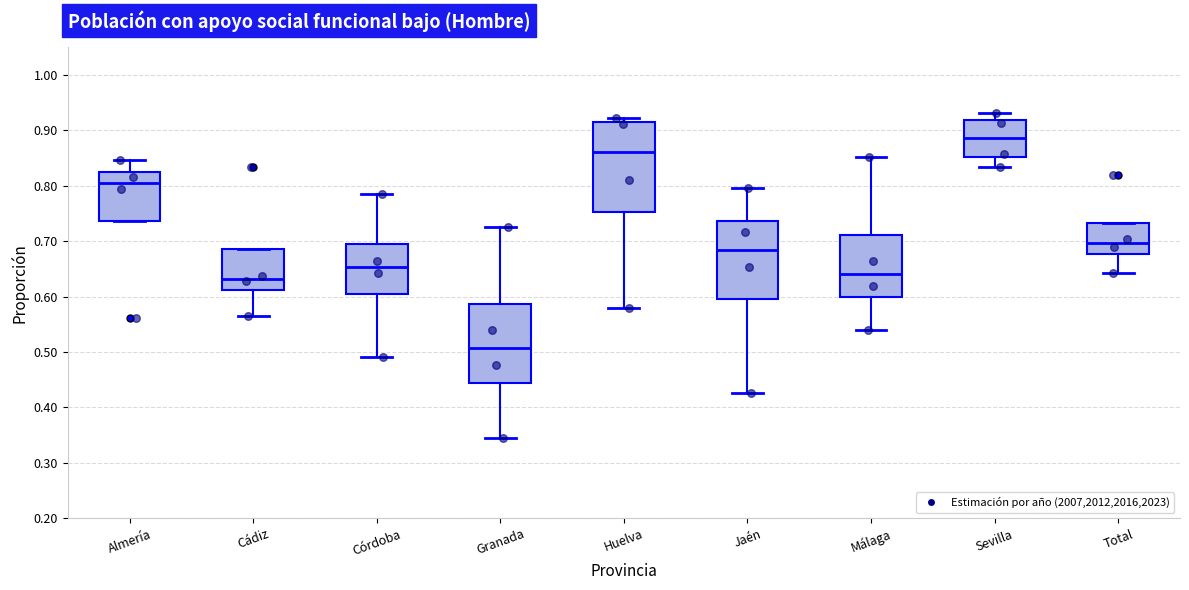

Reading left to right, read every box against the y-axis: the position of its median line, the range the box covers, and the ends of its whiskers. The values are not printed on the chart, so give them approximately, as read against the axis.

Almería: median 0.81, box 0.74 to 0.82, whiskers 0.74 to 0.85
Cádiz: median 0.63, box 0.61 to 0.69, whiskers 0.56 to 0.69
Córdoba: median 0.65, box 0.60 to 0.69, whiskers 0.49 to 0.79
Granada: median 0.51, box 0.44 to 0.59, whiskers 0.35 to 0.72
Huelva: median 0.86, box 0.75 to 0.91, whiskers 0.58 to 0.92
Jaén: median 0.68, box 0.60 to 0.74, whiskers 0.43 to 0.80
Málaga: median 0.64, box 0.60 to 0.71, whiskers 0.54 to 0.85
Sevilla: median 0.89, box 0.85 to 0.92, whiskers 0.83 to 0.93
Total: median 0.70, box 0.68 to 0.73, whiskers 0.64 to 0.73